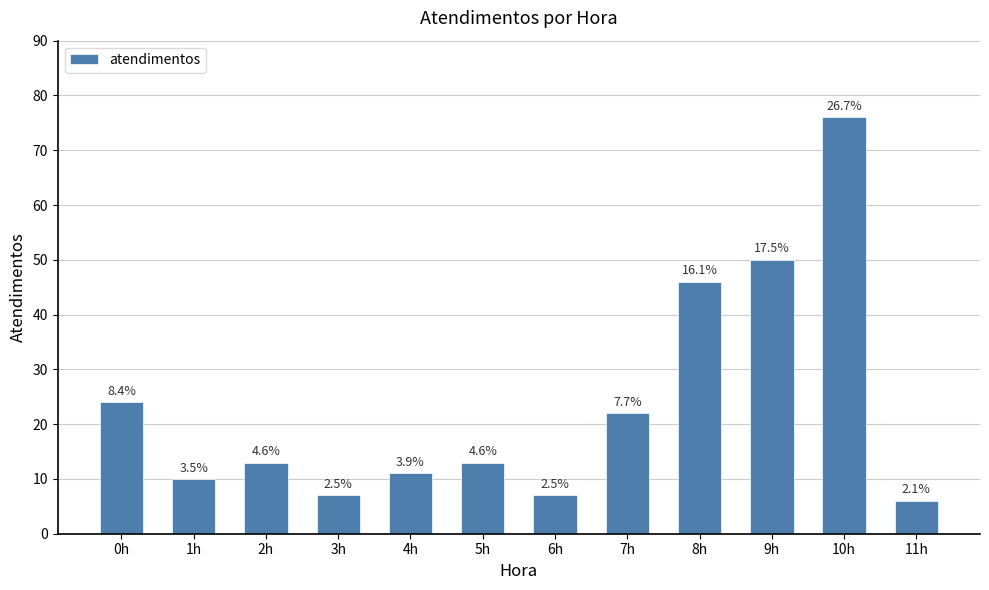

How many bars are there in total?

12